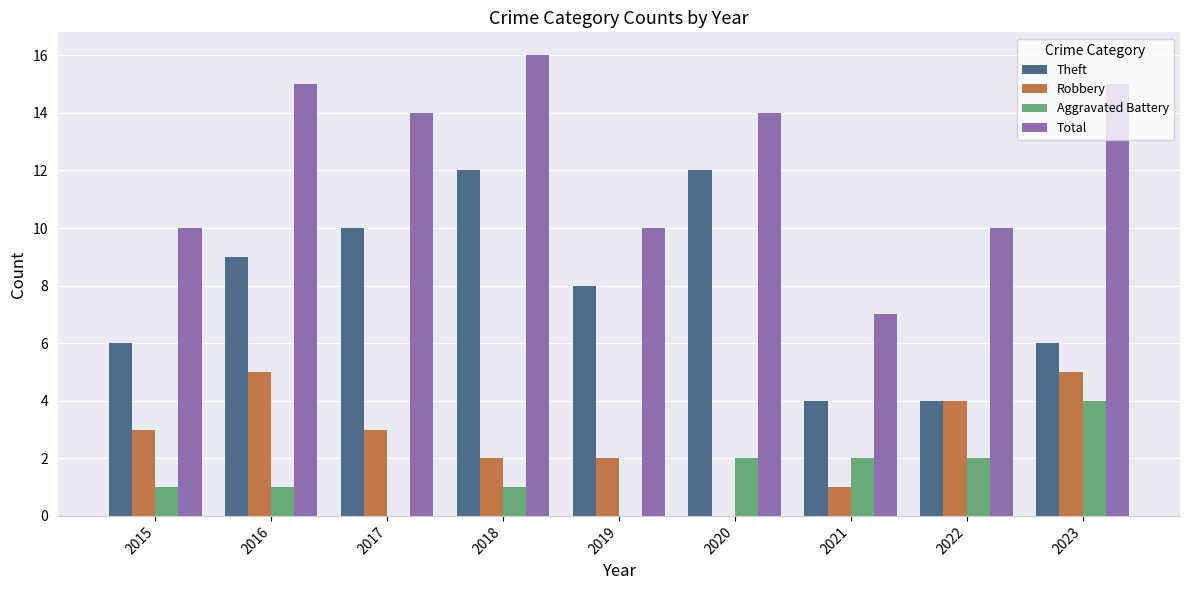

What is the sum of all Robbery values?

25